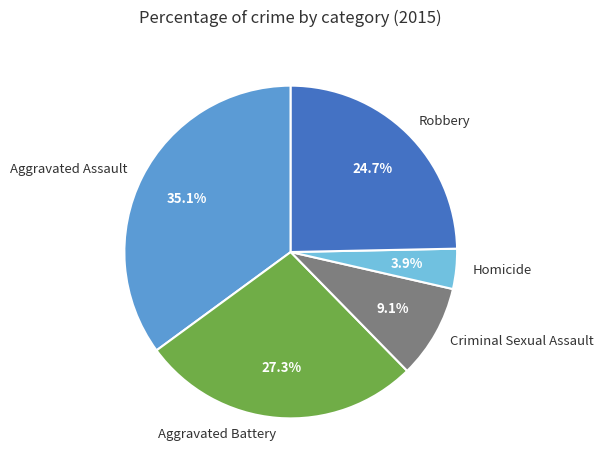

To the nearest percent, what is the combined percentage of Aggravated Assault and Homicide?

39%